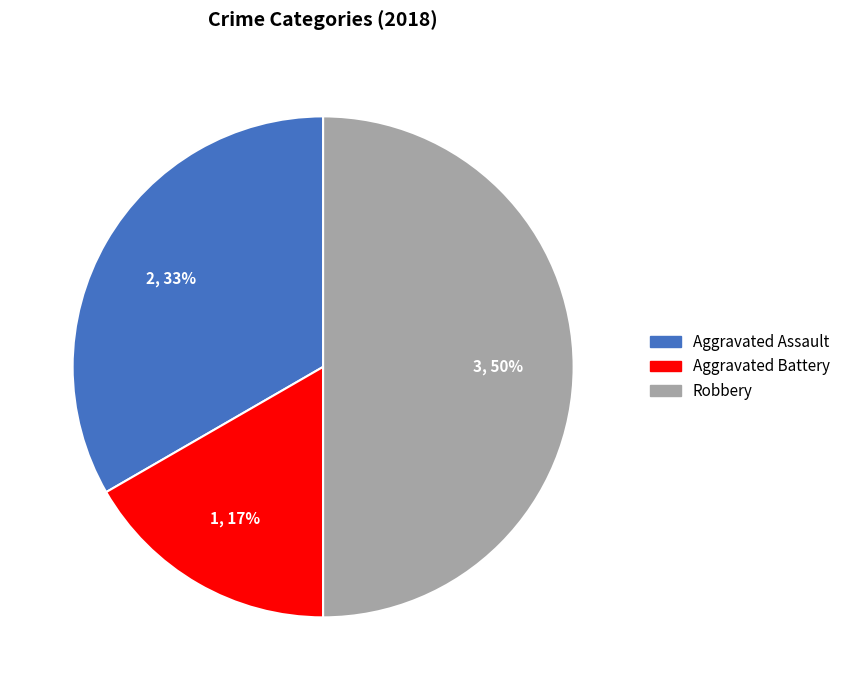

Rank the categories by value from highest to lowest.

Robbery, Aggravated Assault, Aggravated Battery